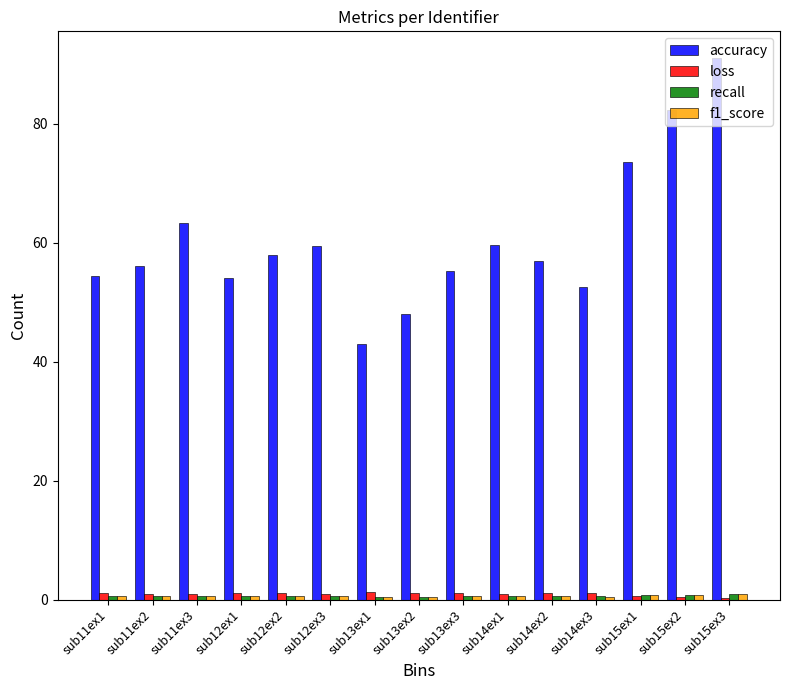

How many bars are there in each group?

4